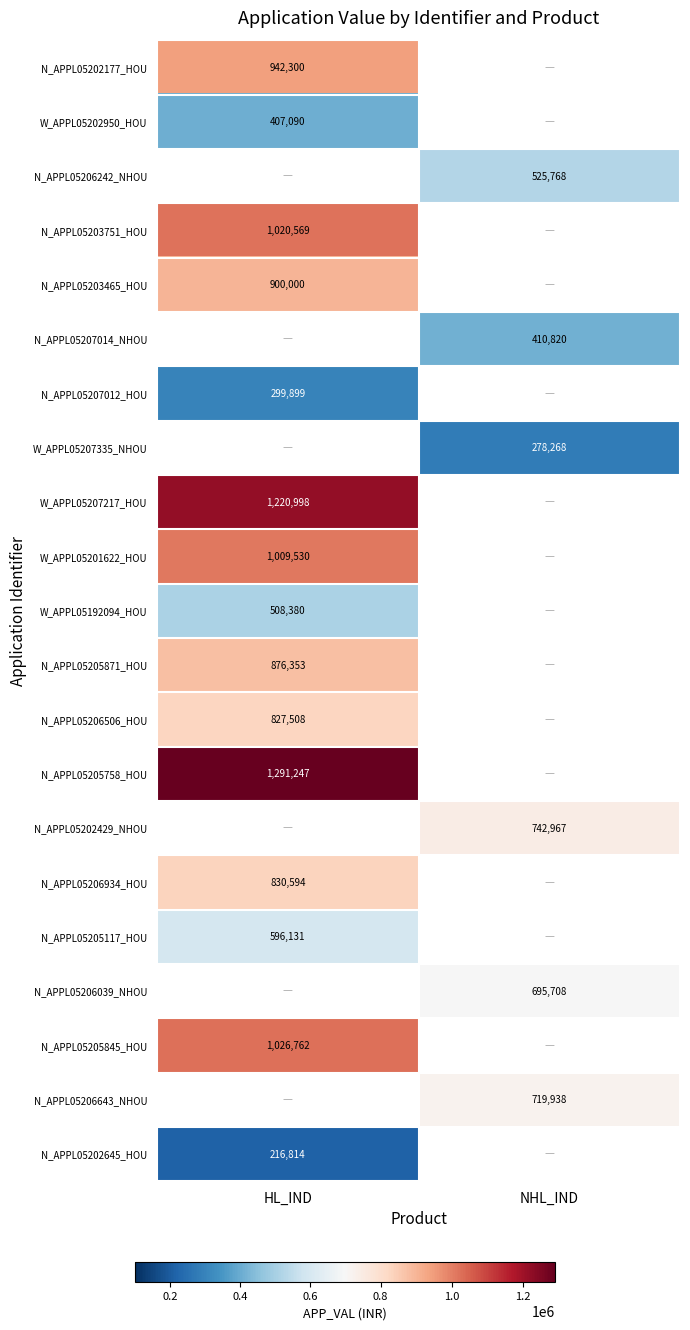

True or false: N_APPL05206506_HOU has a value of 1276283.7 at HL_IND.

False